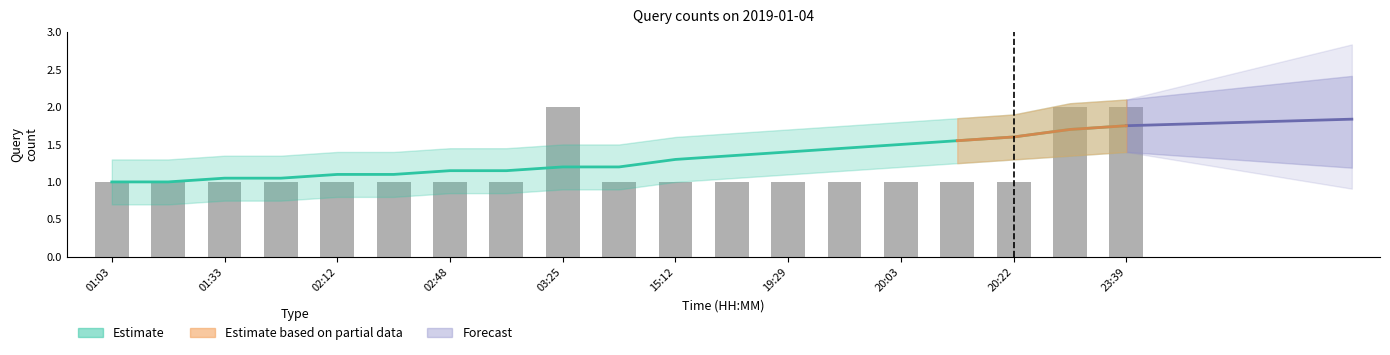

How many values are between 1 and 2?

19